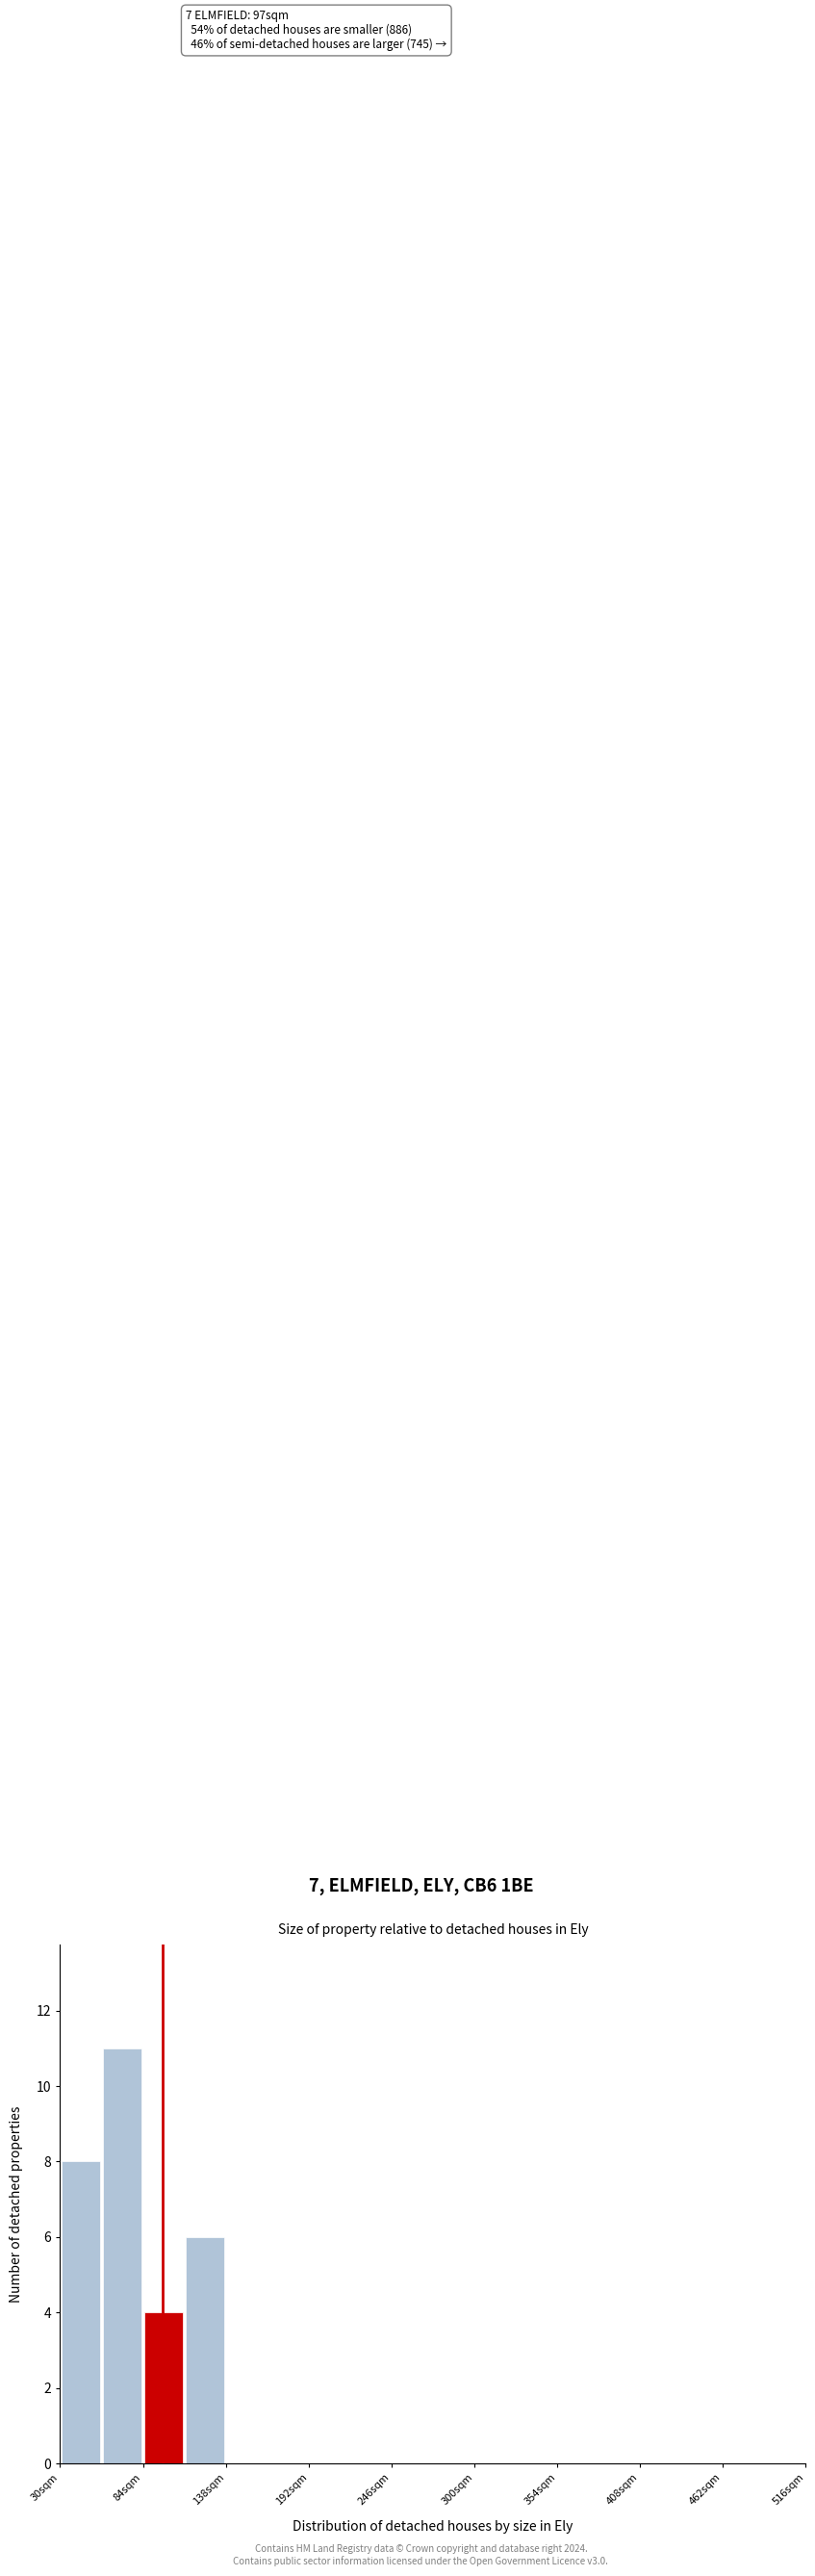

Around what value on the x-axis is the tallest bar? Give the approximate position of its centre, as read against the axis.

70